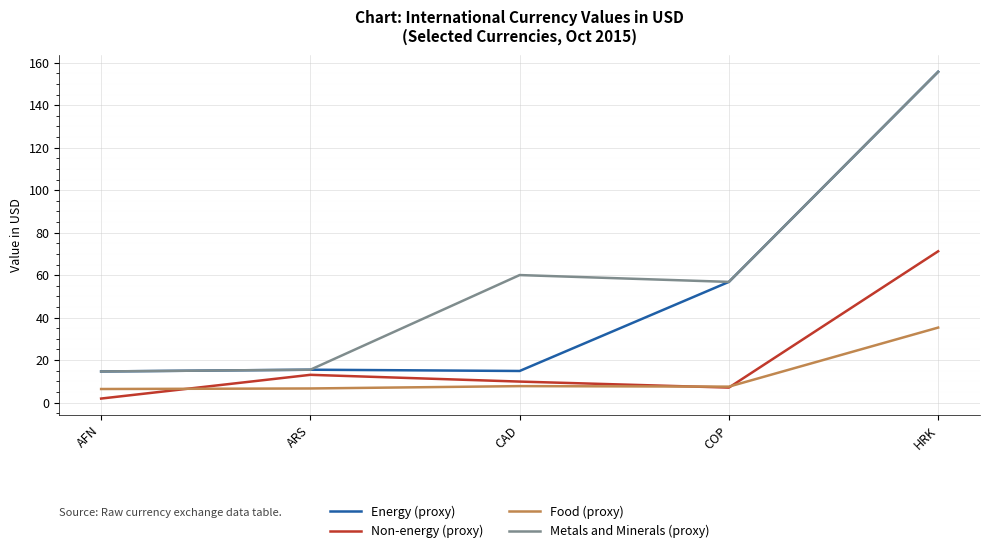

Is this an area chart (filled region under the line)?

No